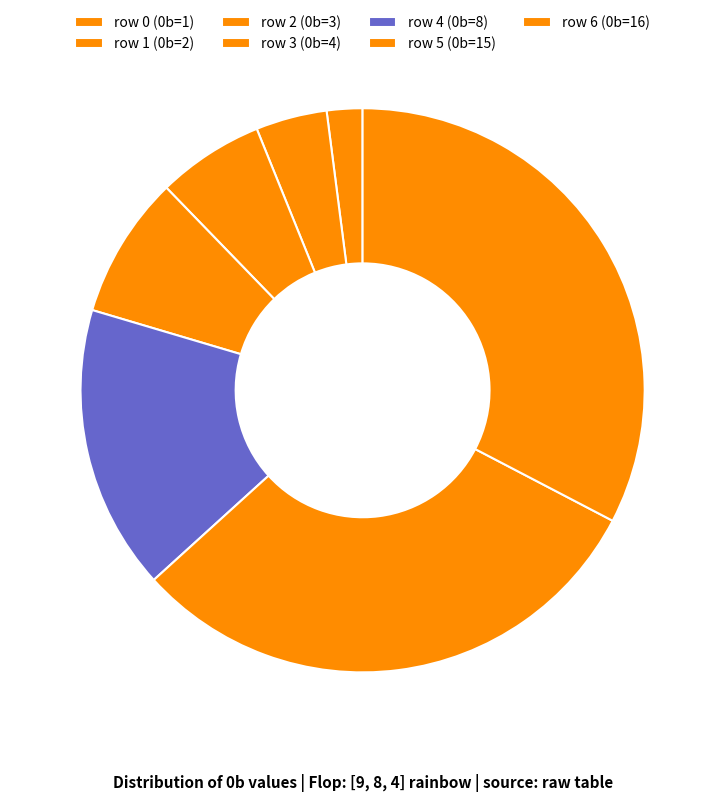

Count the number of slices in the pie.

7